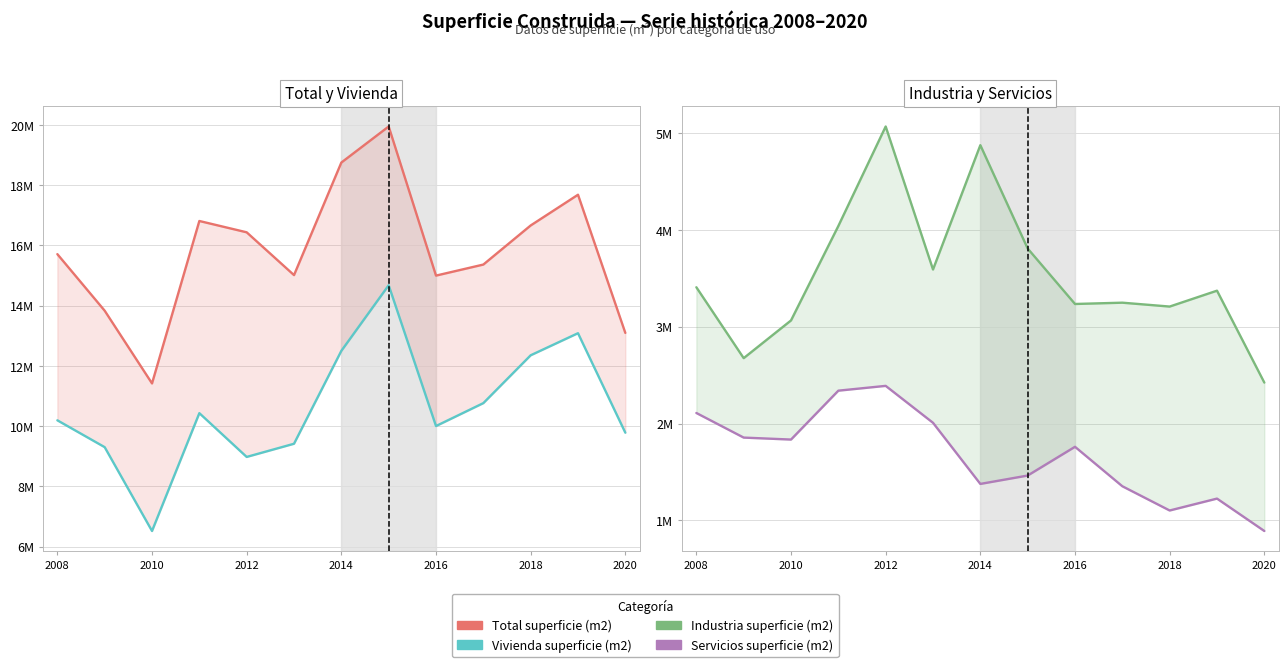

What are all the series names shown in the legend?

Total superficie (m2), Vivienda superficie (m2), Industria superficie (m2), Servicios superficie (m2)